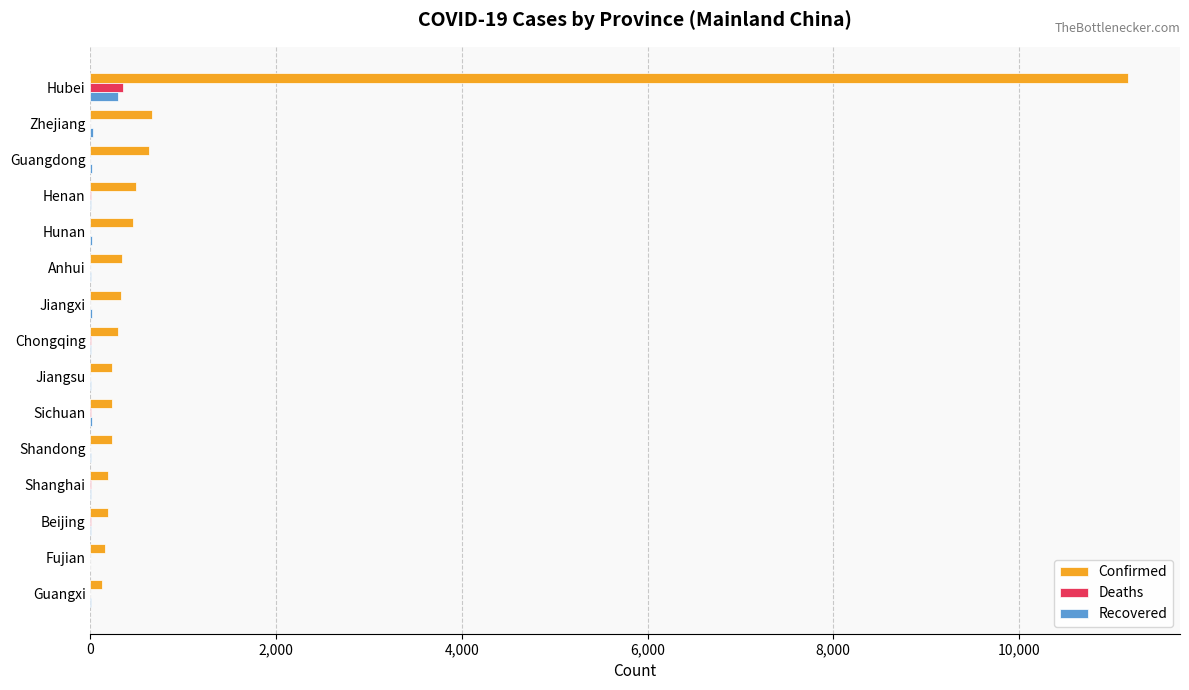

Between Hubei and Jiangxi, which series saw the biggest shift?

Confirmed